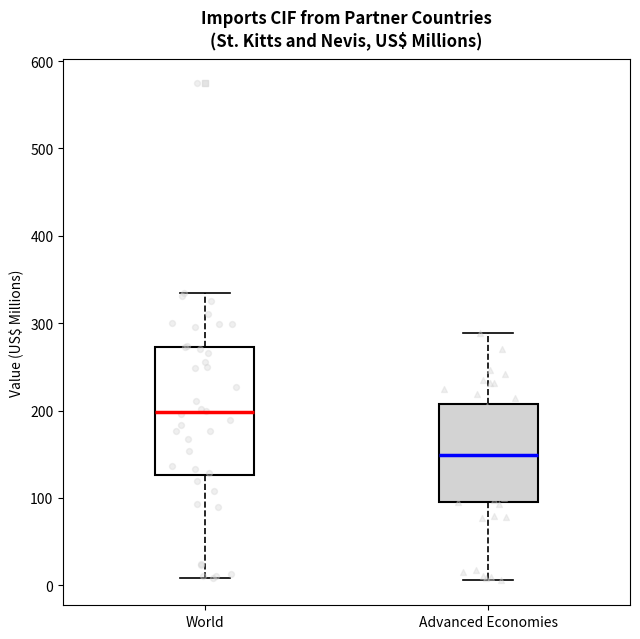

Where does the upper whisker of the box for Advanced Economies end on the y-axis? The values are not printed on the chart, so give them approximately, as read against the axis.

290